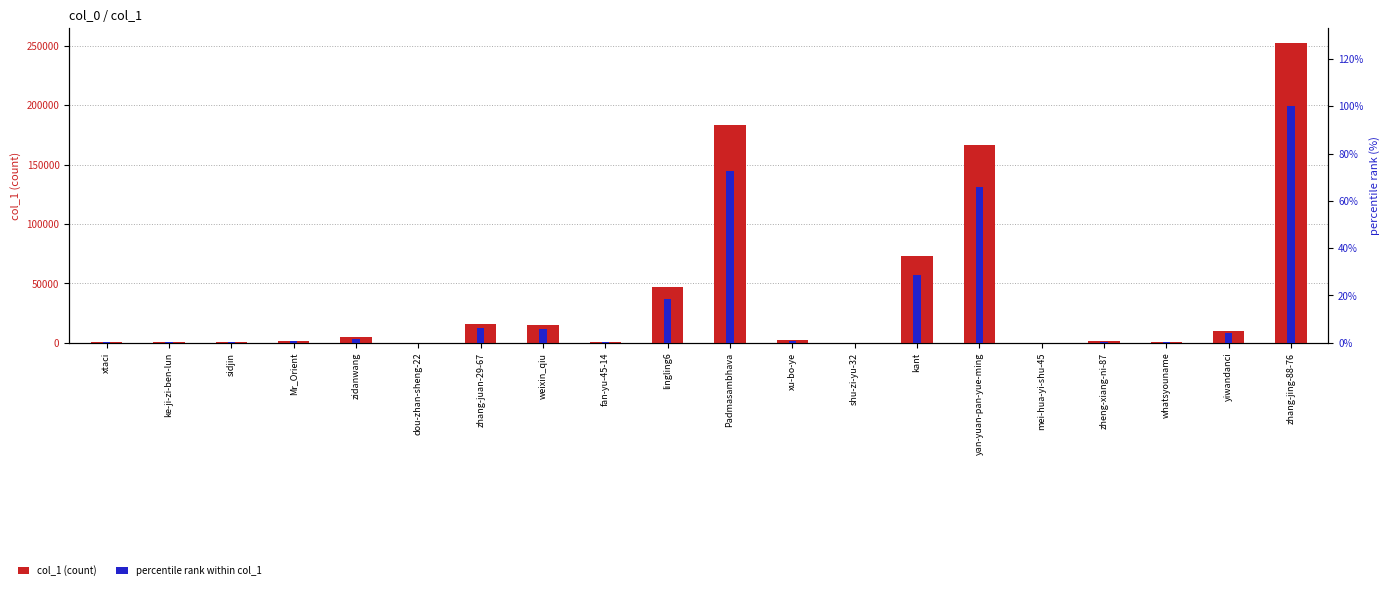

Which category has the highest value in the col_1 (count) series?

zhang-jing-88-76